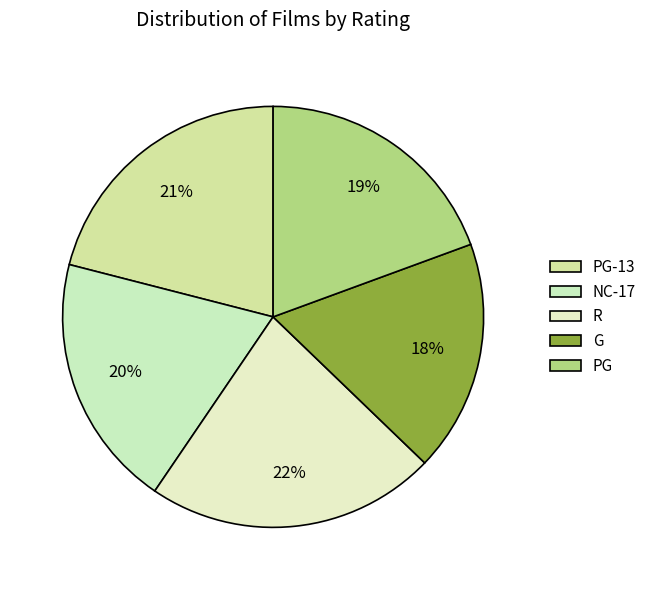

What is the largest slice in the pie chart?

R